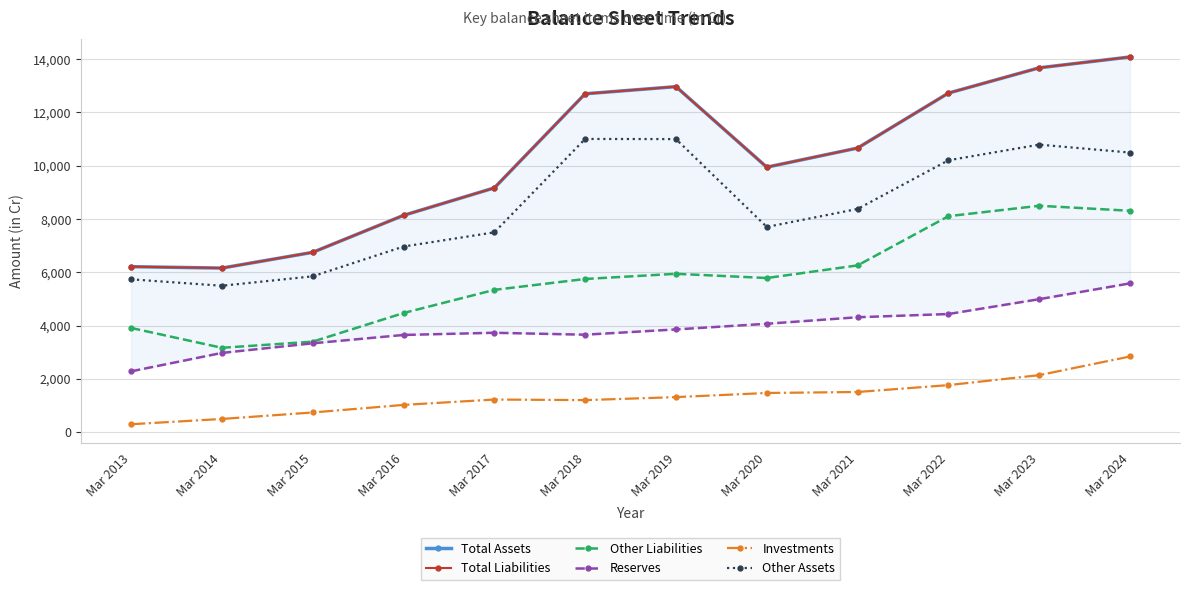

Which series has the largest total across all categories?

Total Assets